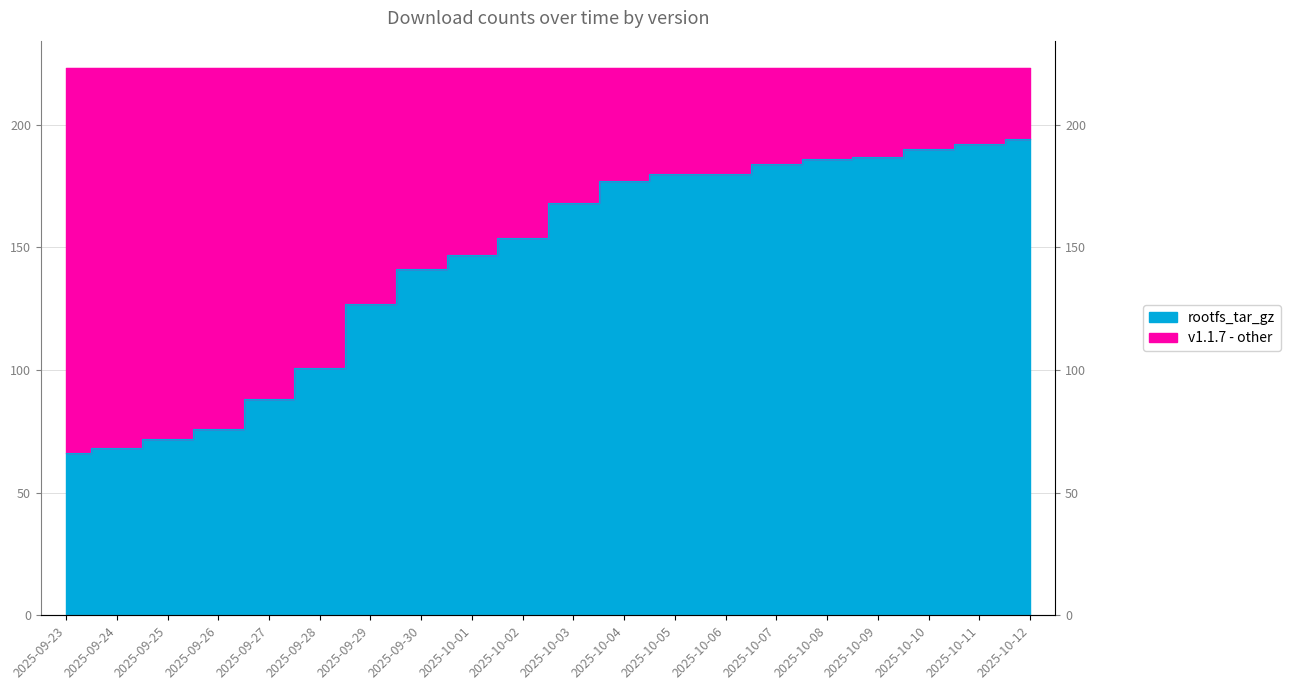

Which has a higher value, 2025-09-30 or 2025-10-07?

2025-10-07